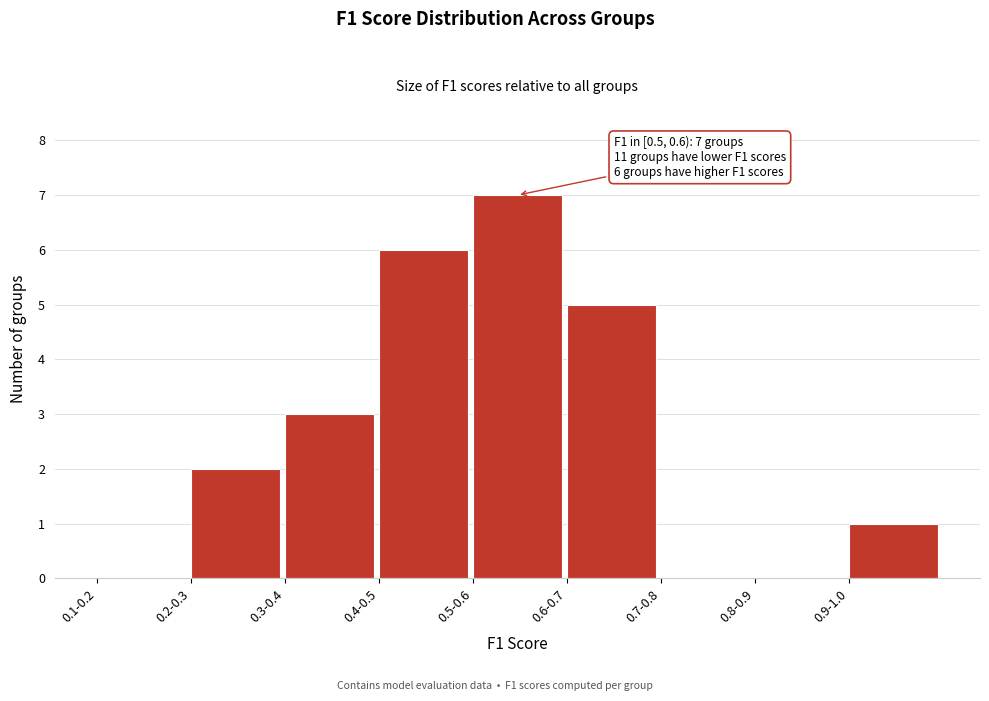

Reading left to right, transcribe all the data shown in this chart.

0.1-0.2=0	0.2-0.3=2	0.3-0.4=3	0.4-0.5=6	0.5-0.6=7	0.6-0.7=5	0.7-0.8=0	0.8-0.9=0	0.9-1.0=1